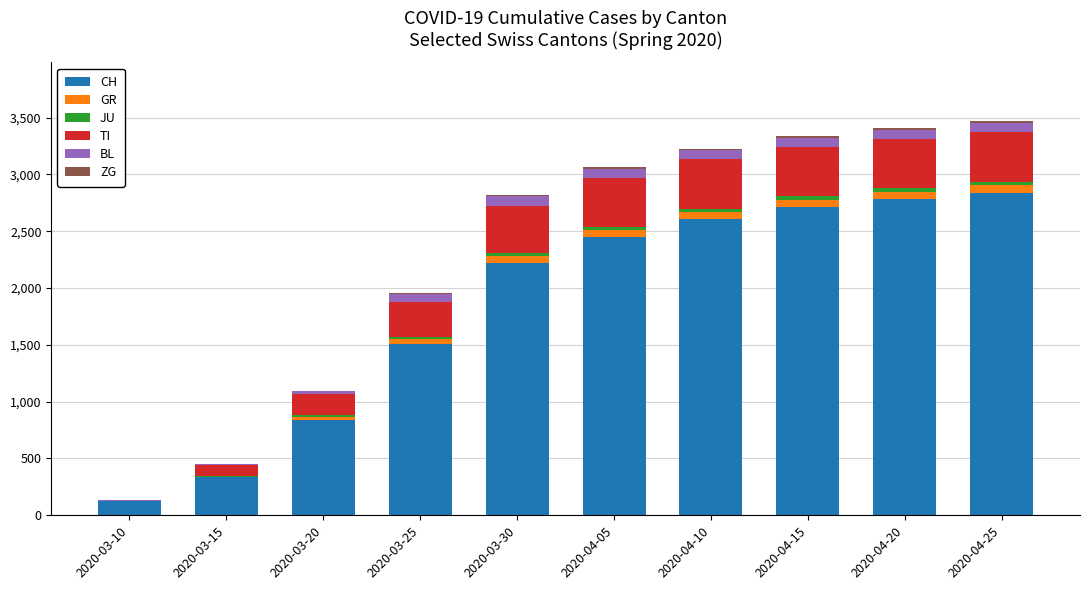

What value does the CH series have at 2020-03-25, to the nearest 10?

1500